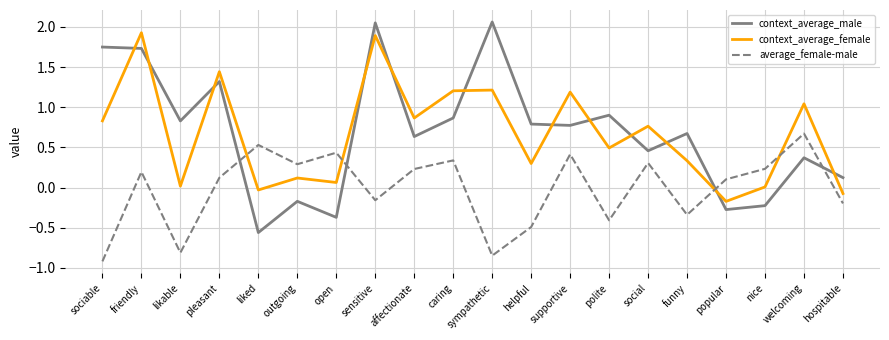

What is the sum of the context_average_male values at polite and caring?

1.8